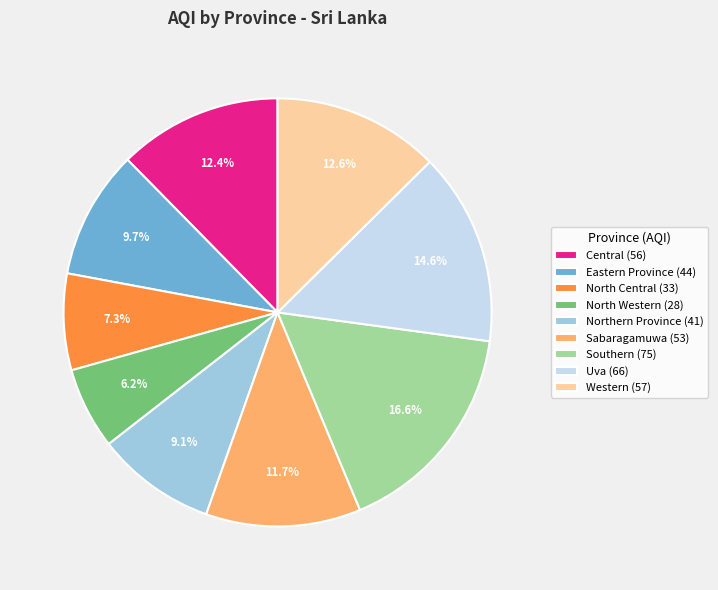

What is the ratio of the value at North Western to the value at Western?

0.5